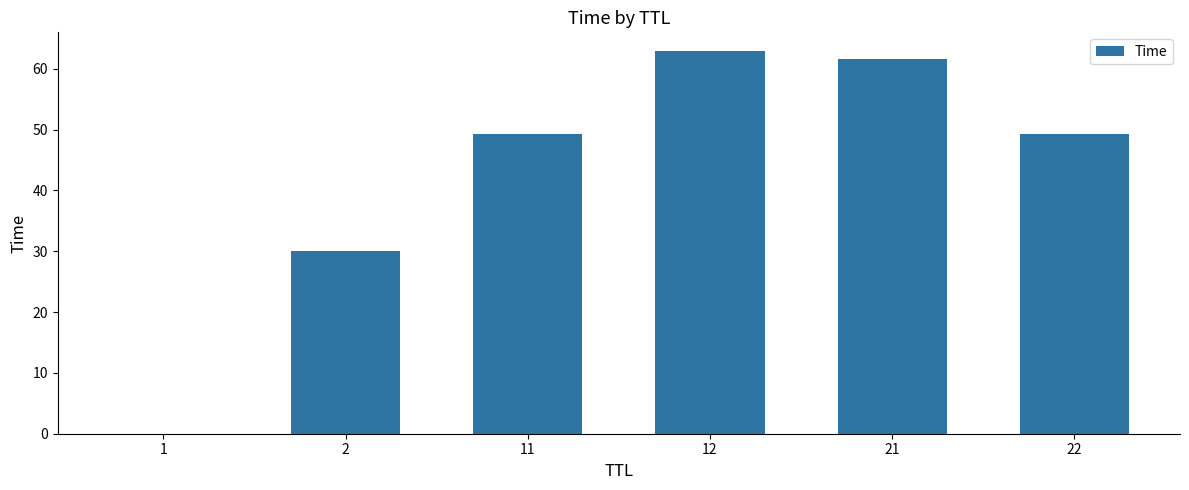

How many categories are shown in the chart?

6